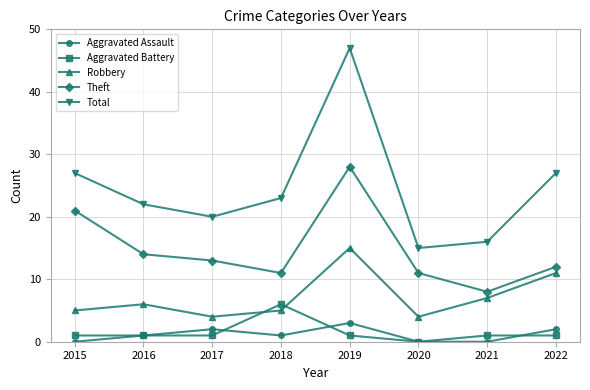

At which category is the sum across all series the highest?

2019